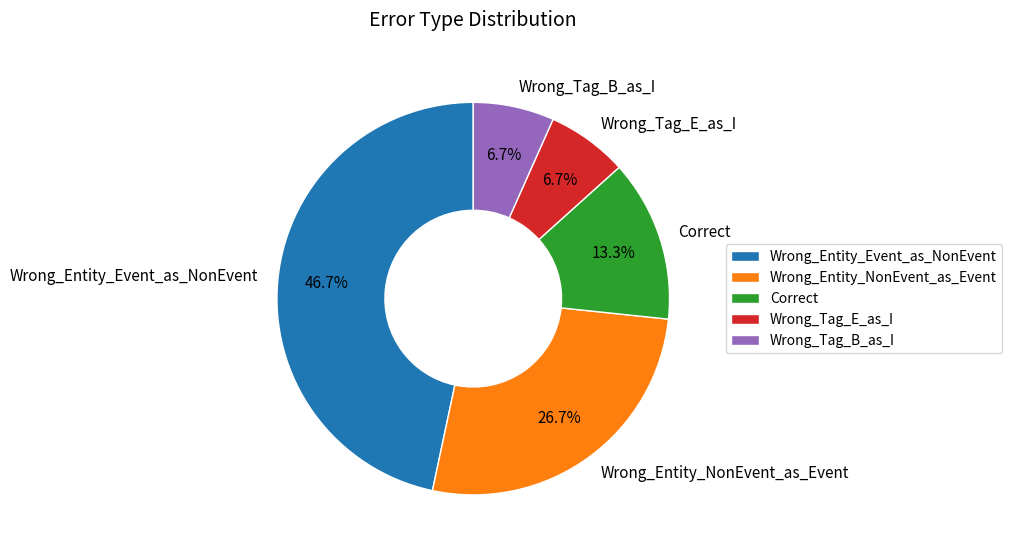

What percentage is NOT represented by Wrong_Tag_E_as_I?

93.3%